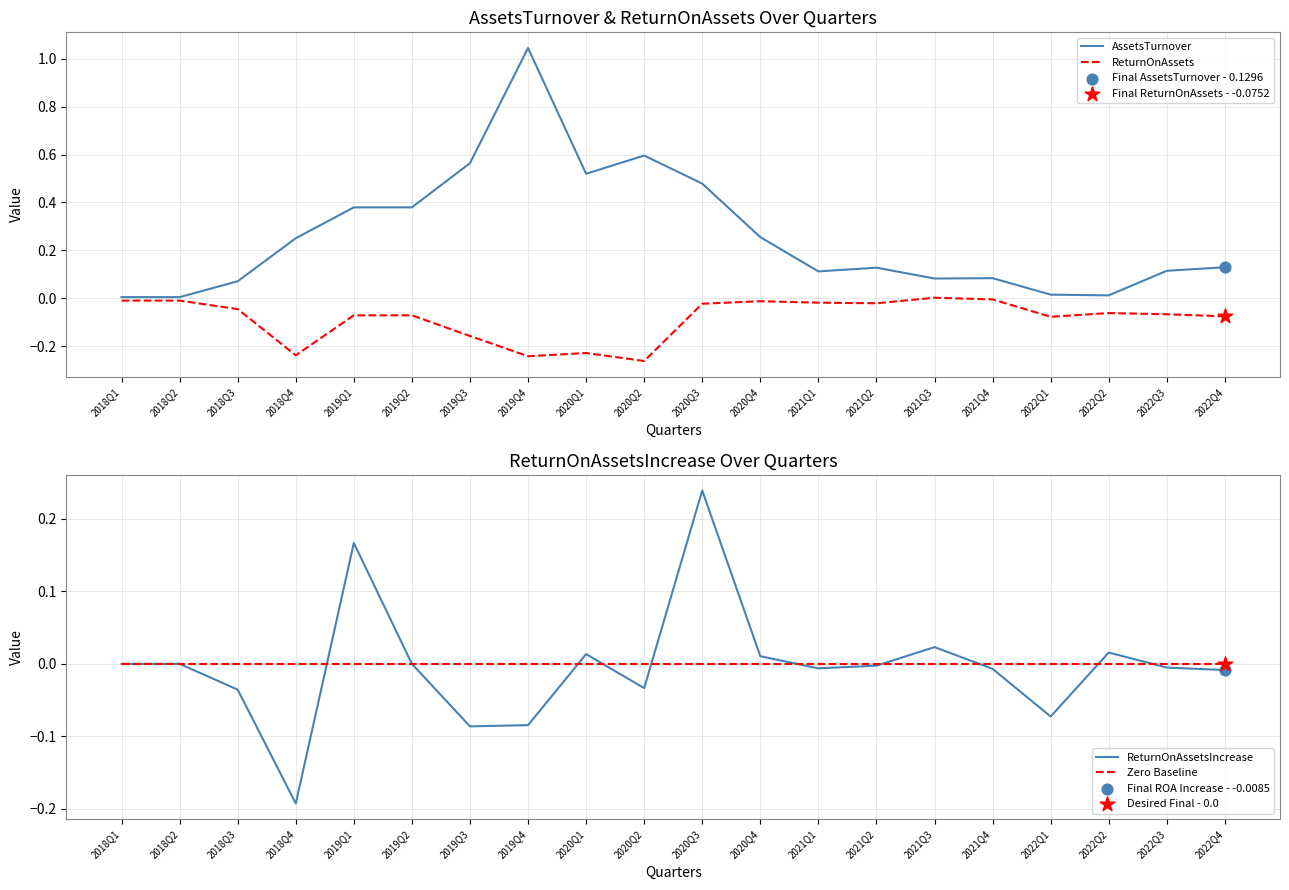

Which series contains the highest Y value?

AssetsTurnover